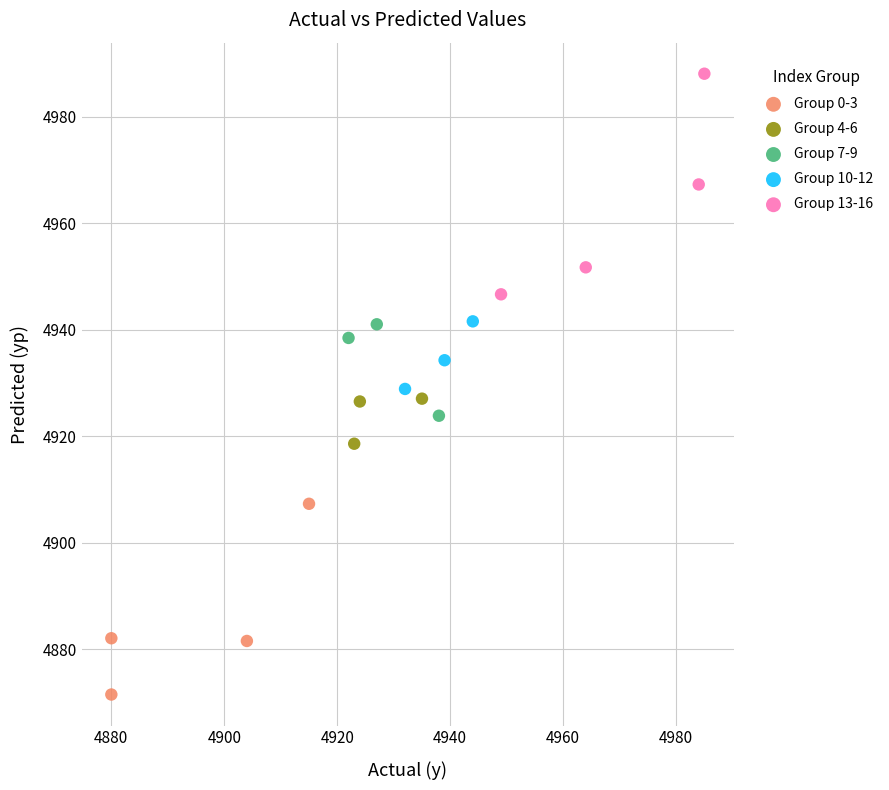

Which series has the largest Y range (max minus min)?

Group 13-16